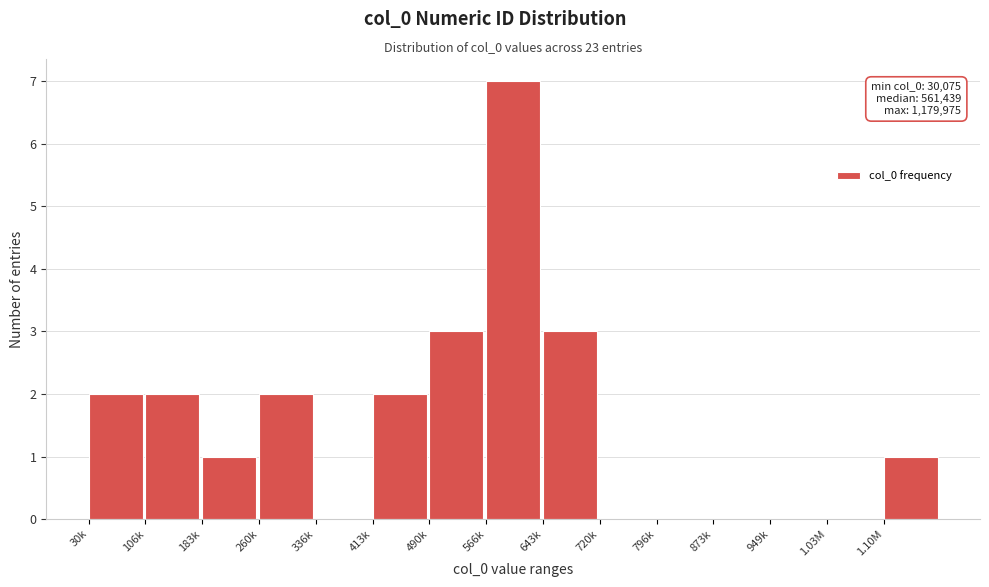

Reading right to left, list all the values displayed in this chart.

1.10M=1	1.03M=0	949k=0	873k=0	796k=0	720k=0	643k=3	566k=7	490k=3	413k=2	336k=0	260k=2	183k=1	106k=2	30k=2